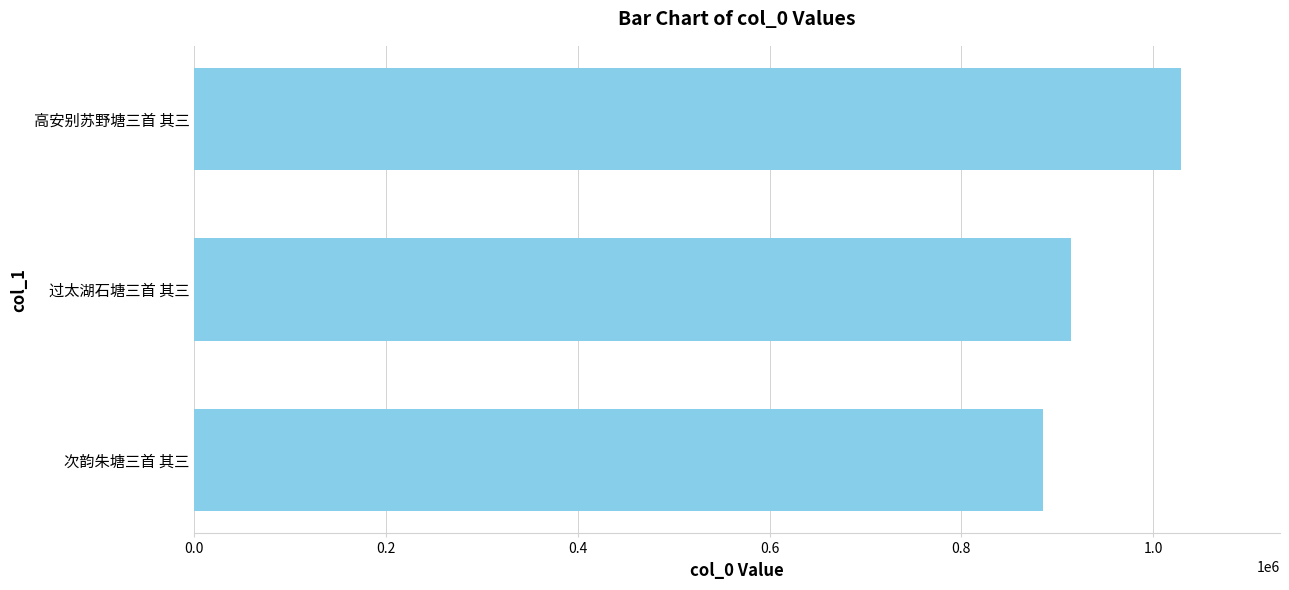

What is the difference between the maximum and minimum values?

143926